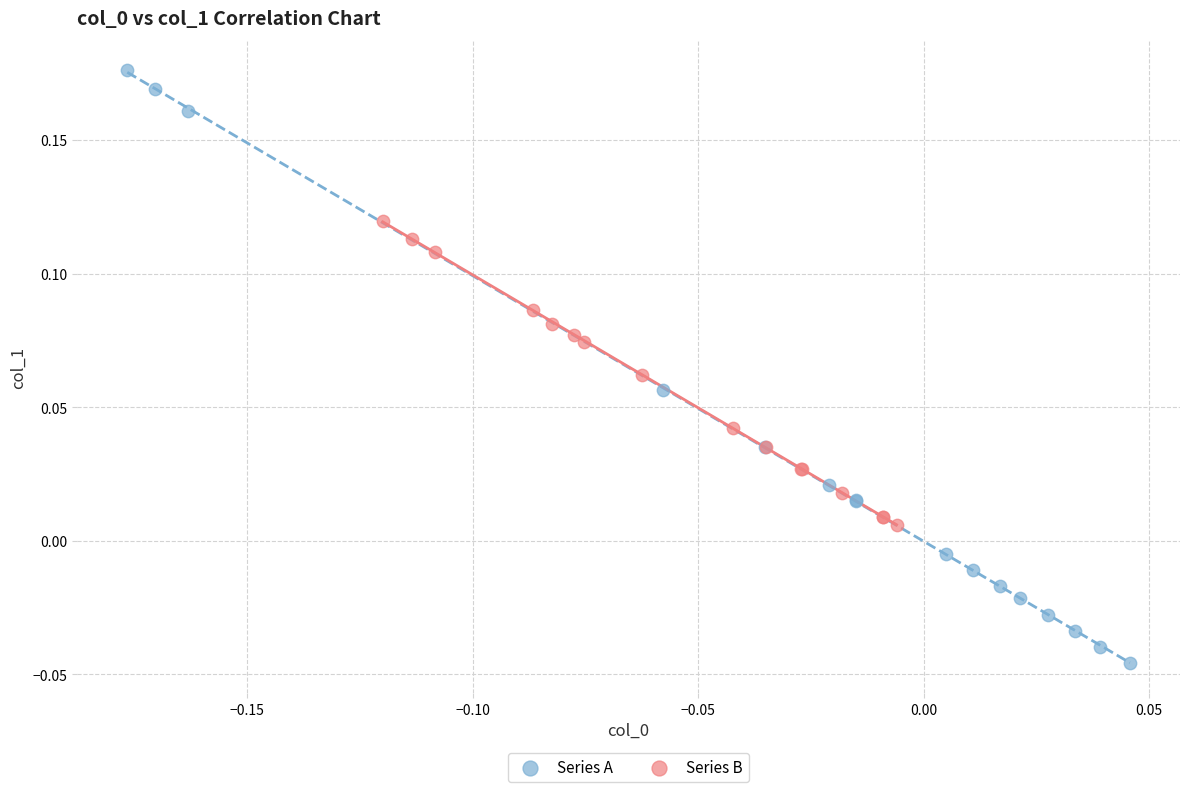

Which series has the widest spread of Y values?

Series A